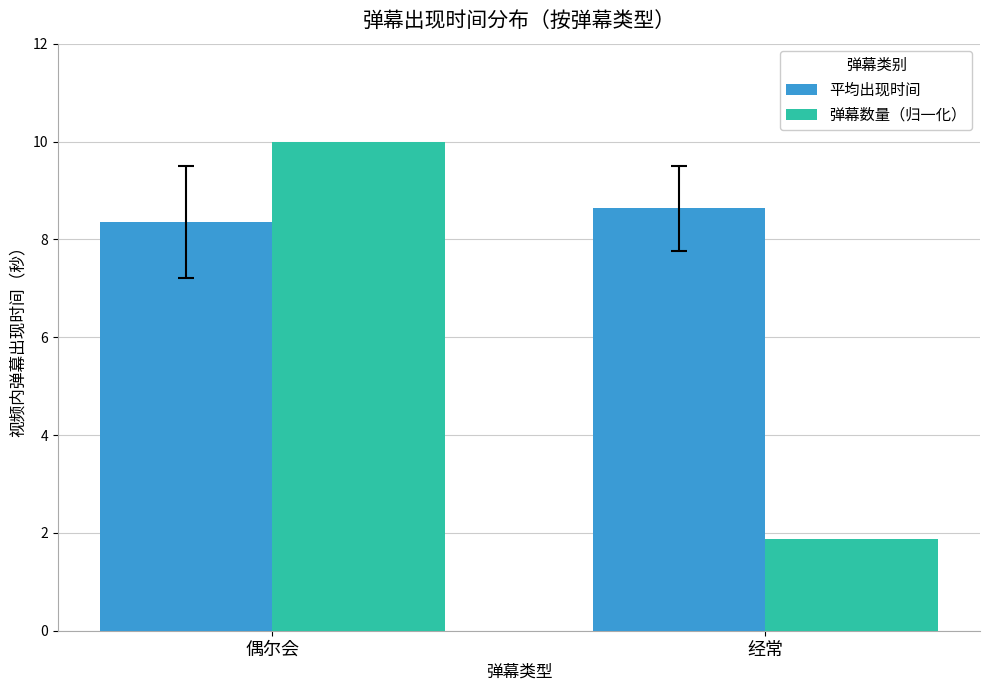

Which category has the highest value across all series?

偶尔会